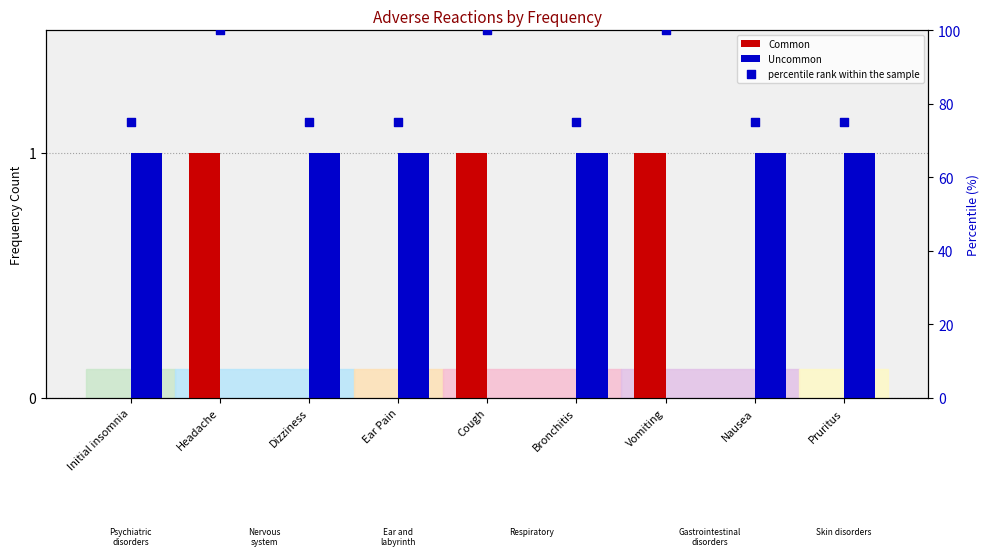

At how many categories does at least one series exceed 93?

3